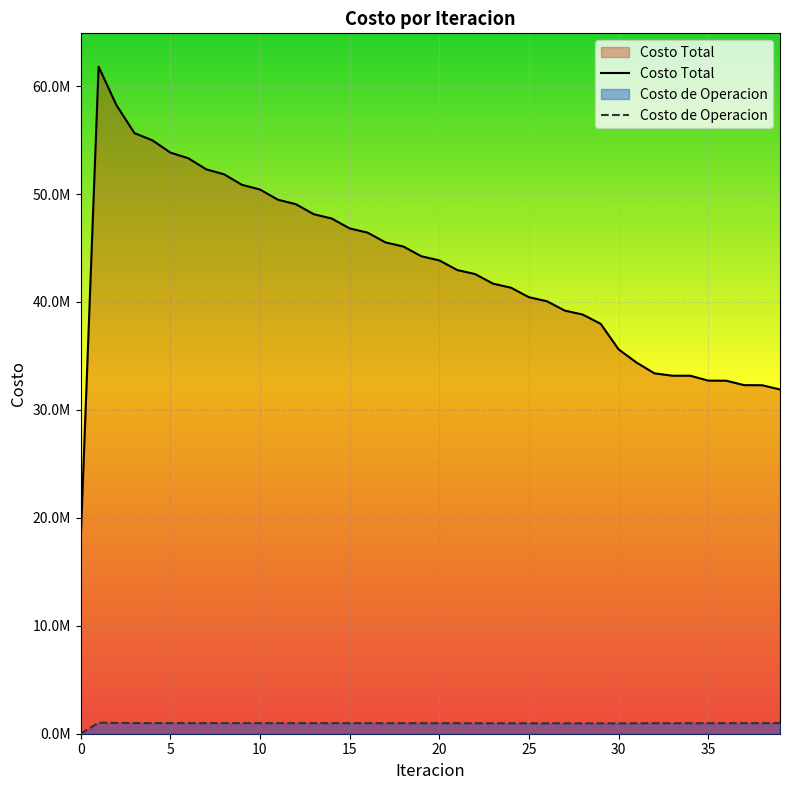

True or false: Costo de Operacion and Costo Total intersect in this chart.

False